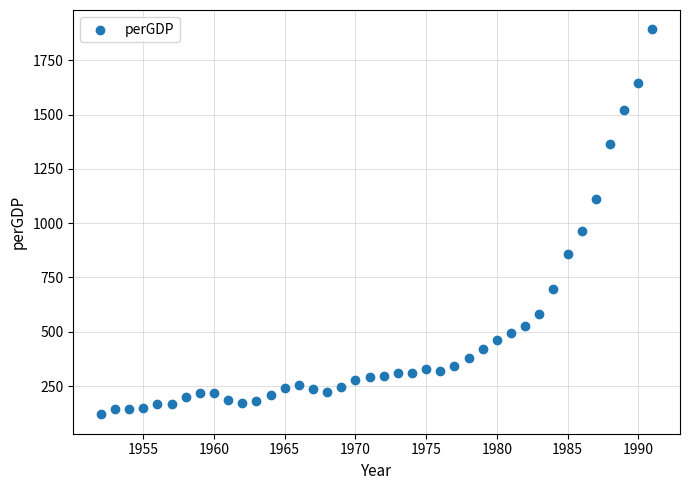

What is the range of X values (max minus min)?

39